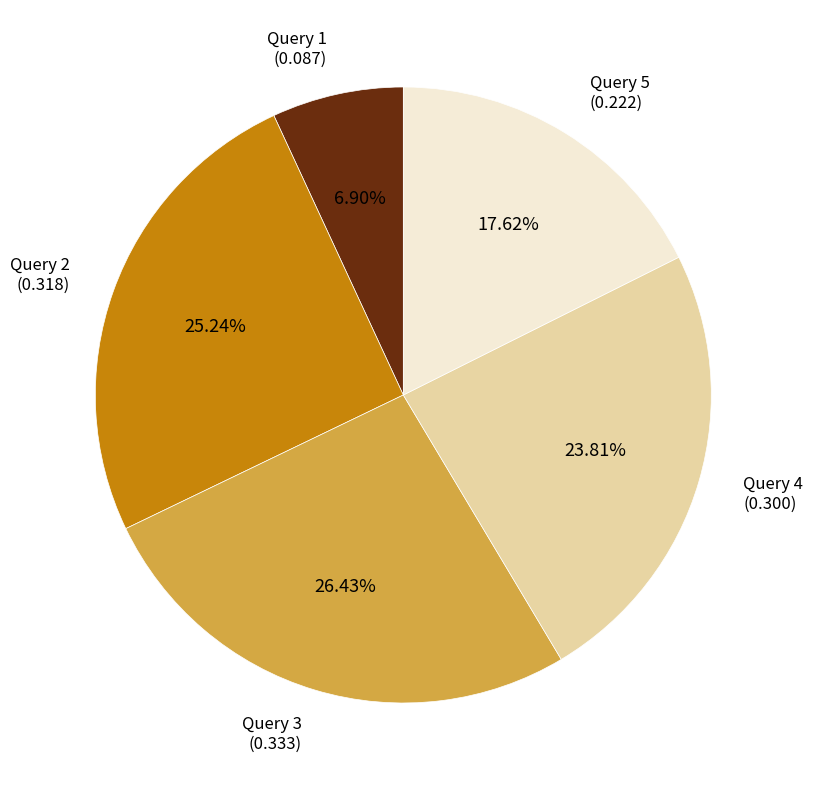

Does any single category account for the majority?

No